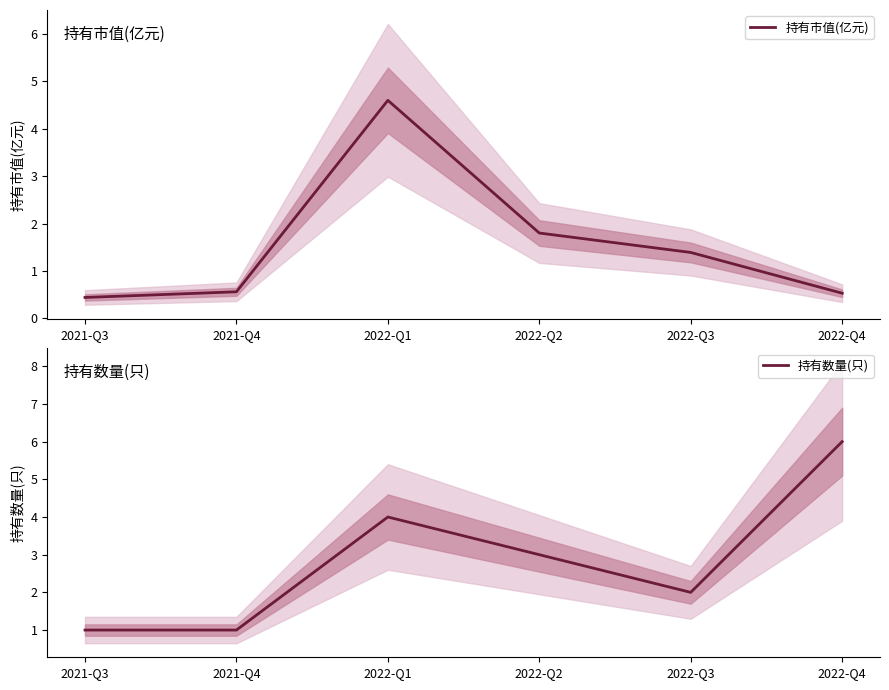

Which label corresponds to the largest value in the chart?

2022-Q4